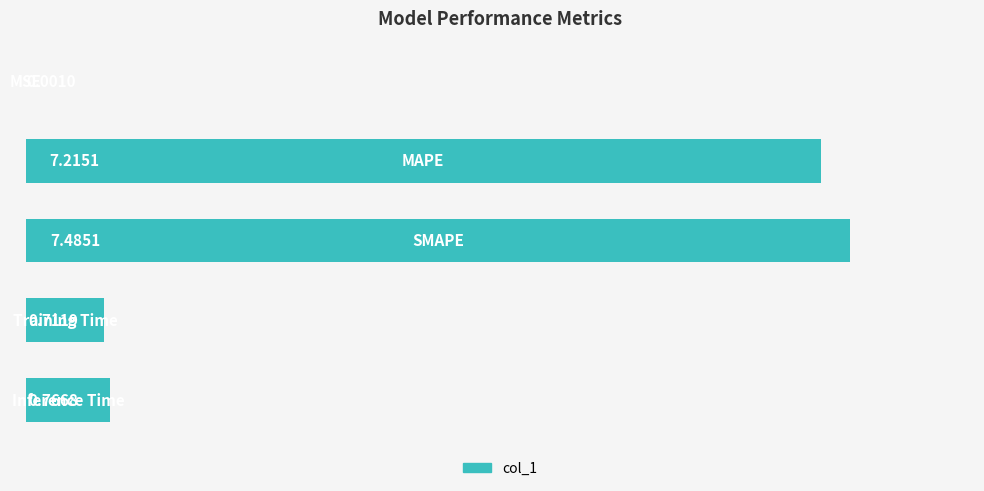

What is the sum of all values?

16.2